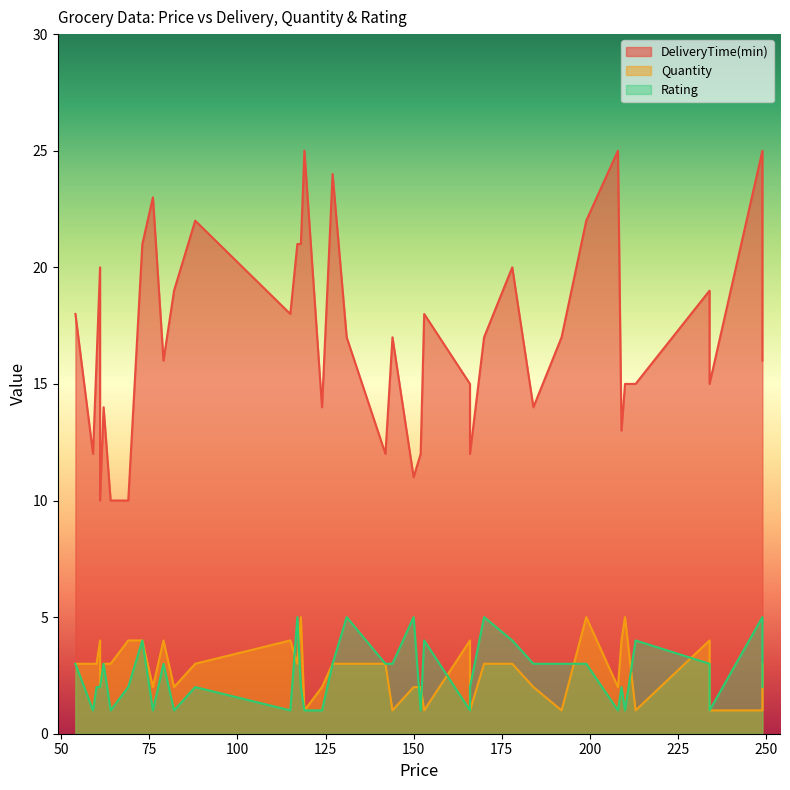

What is the average value of the Quantity series?

3